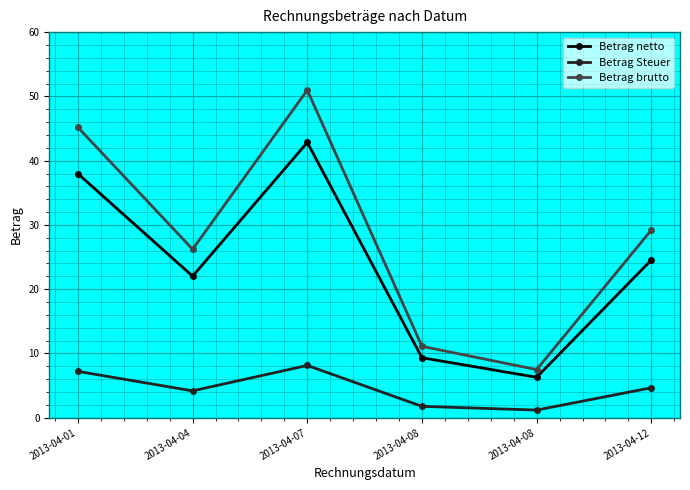

What is the value of the Betrag netto point at the 6th from the left?

24.5